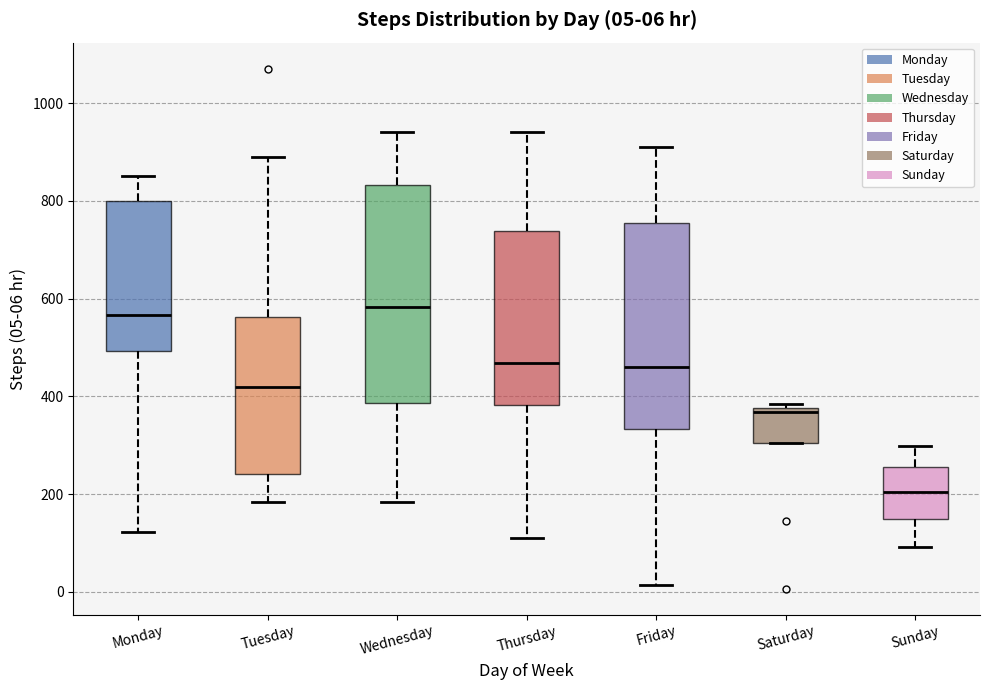

Which box is the tallest, from its lower edge to its upper edge?

Wednesday